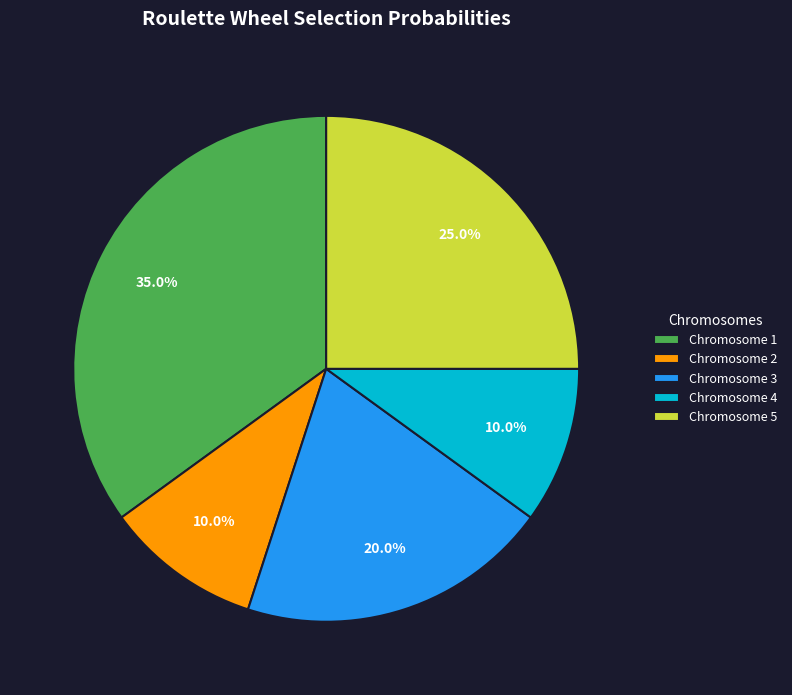

What is the largest slice in the pie chart?

Chromosome 1